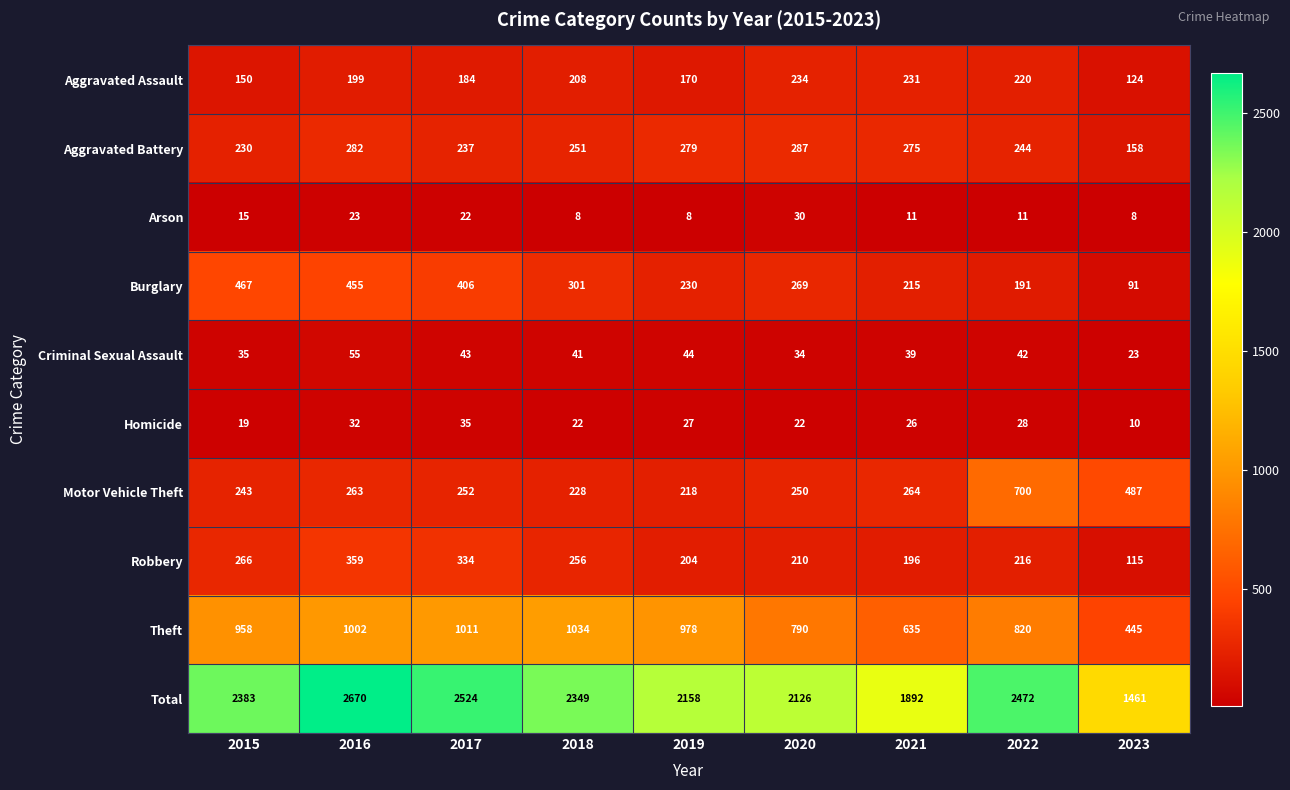

At how many categories does at least one series exceed 1124?

9